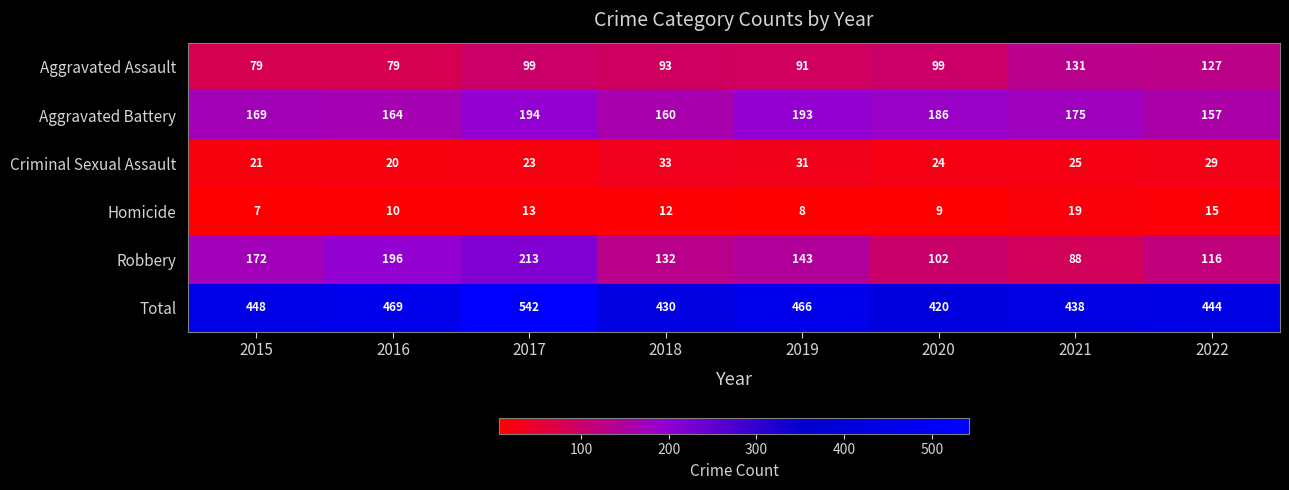

Is the value of Criminal Sexual Assault at 2020 greater than the value of Robbery at 2022?

No